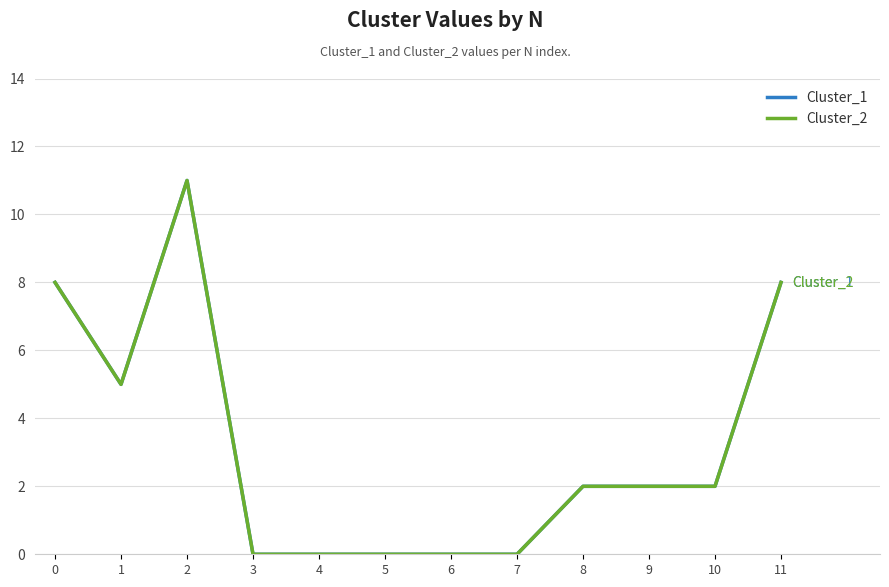

Rank the series at 11 from lowest to highest value.

Cluster_1, Cluster_2